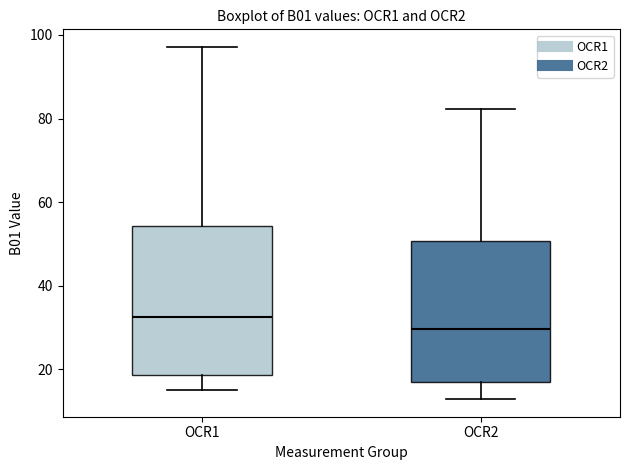

Comparing the boxes themselves (not the whiskers), which one is the tallest?

OCR1